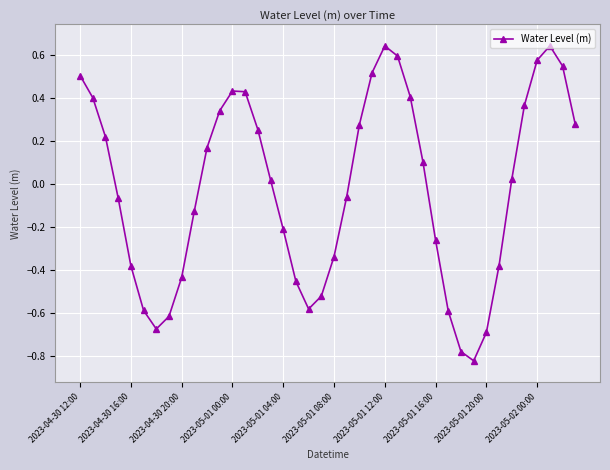

How many points are higher than both their immediate neighbors (excluding endpoints)?

3